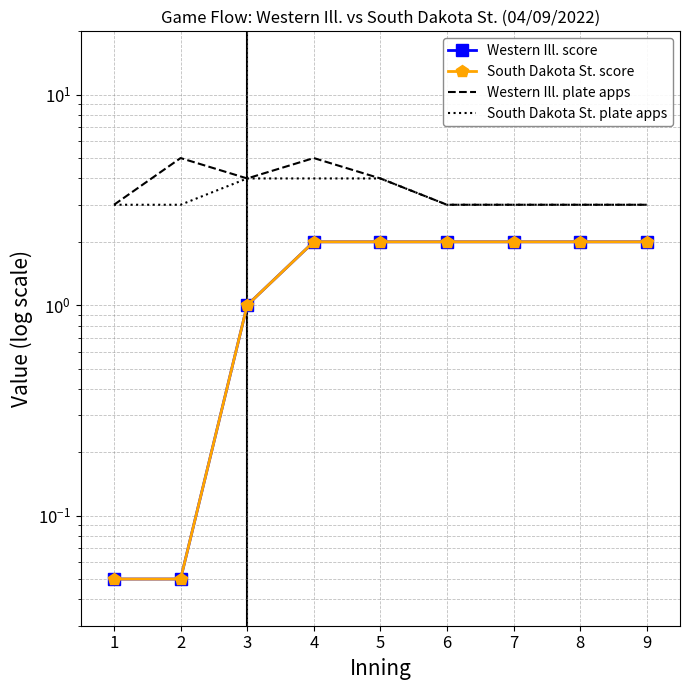

The value of Western Ill. plate apps at 7 is 0.7. True or false?

False